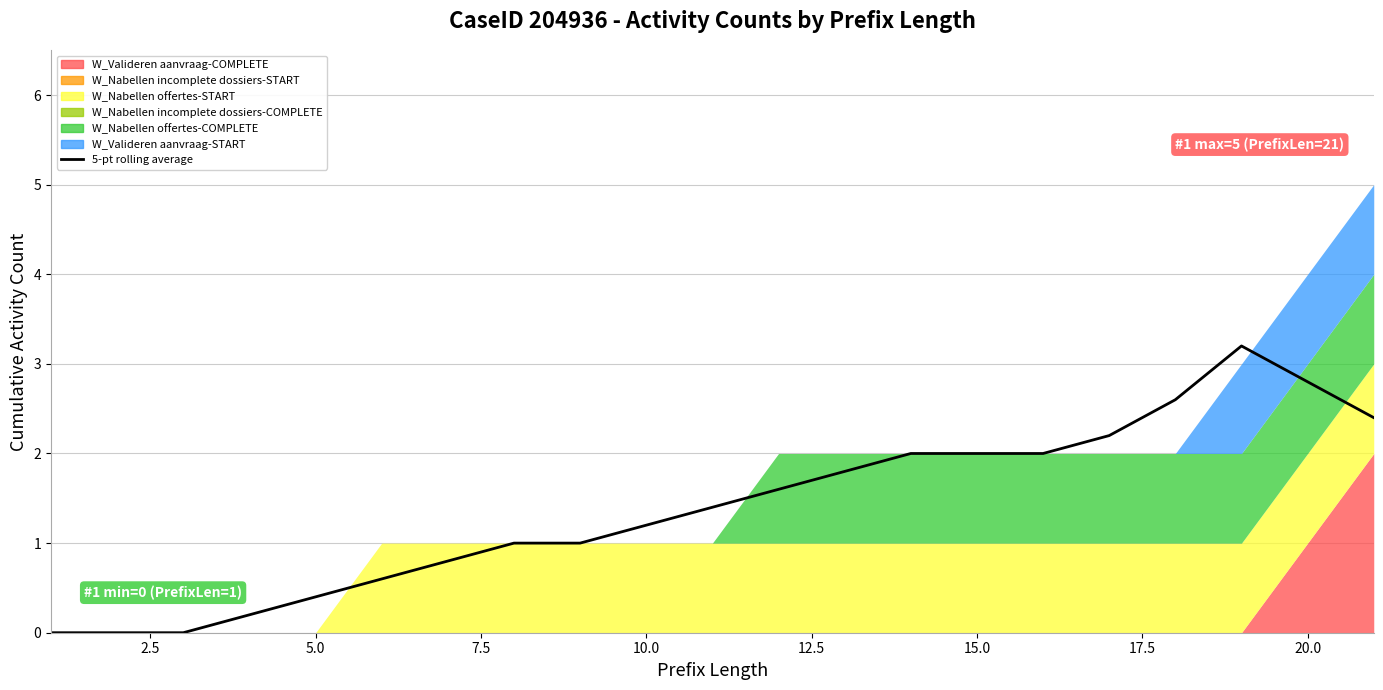

How many categories are shown in the chart?

21